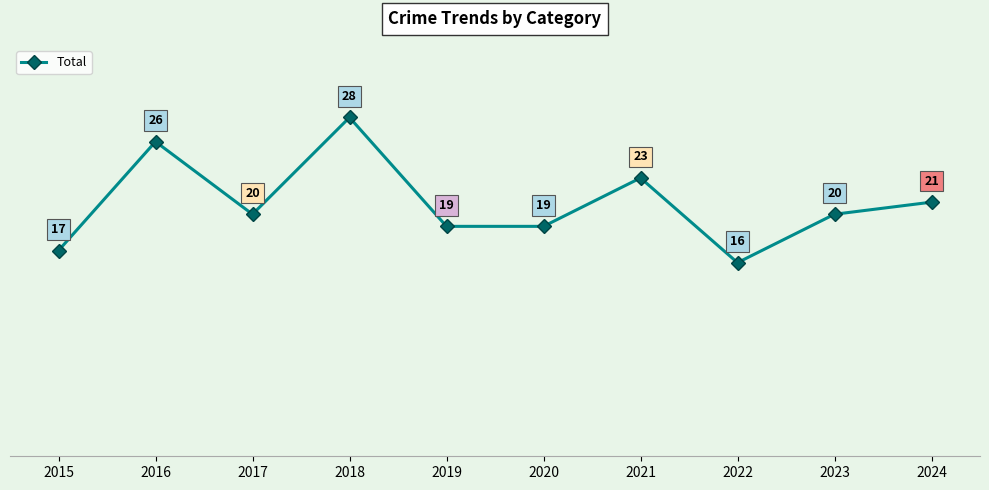

What is the sum of all values?

209